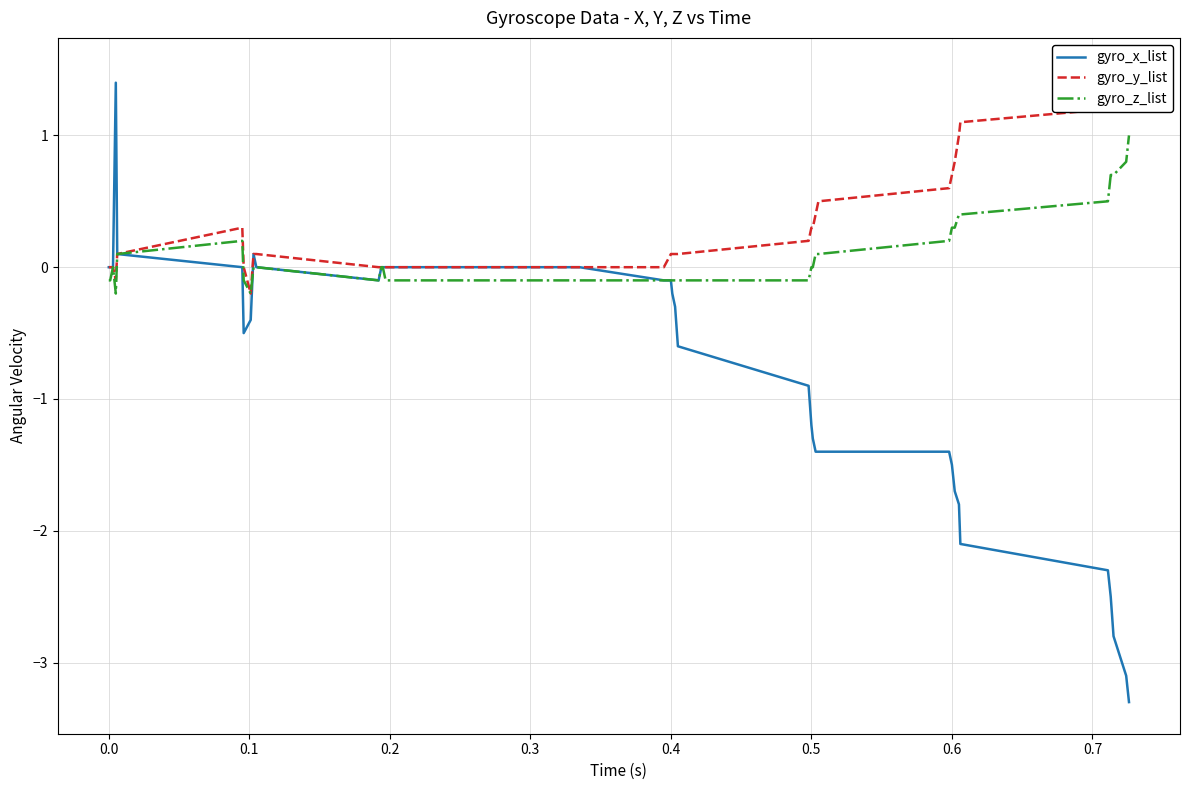

True or false: gyro_y_list has more than 1 points higher than both neighbors.

False